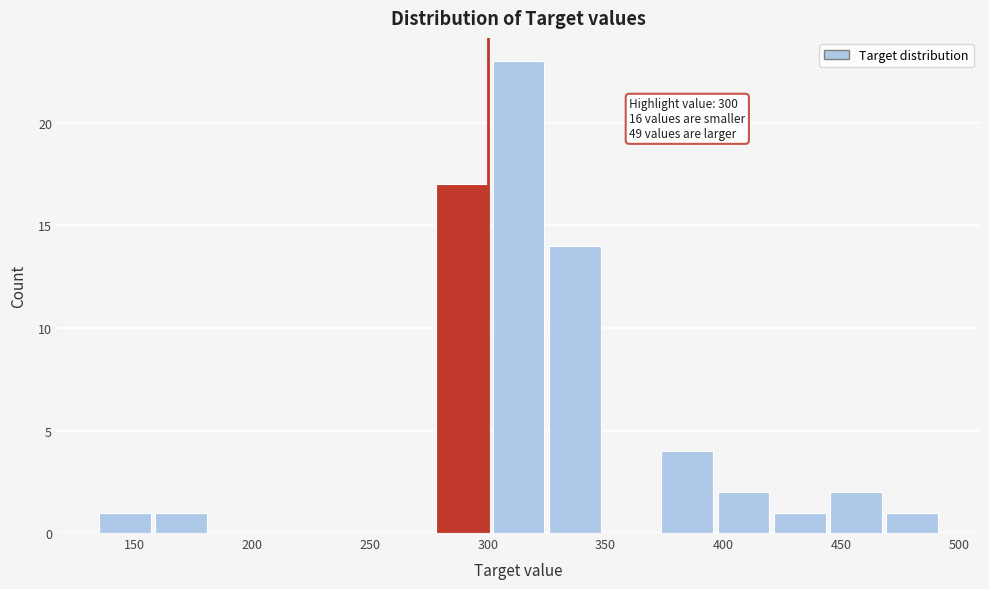

Which range on the x-axis has the tallest bar?

300 to 325